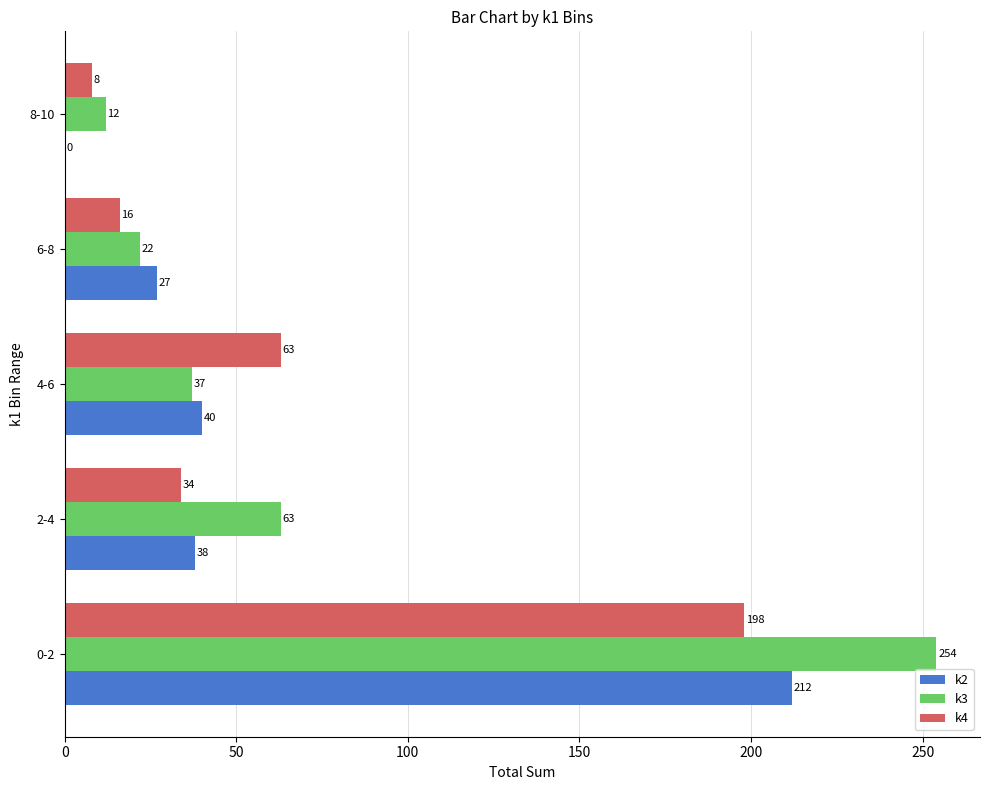

Which series changed the most between 0-2 and 6-8?

k3